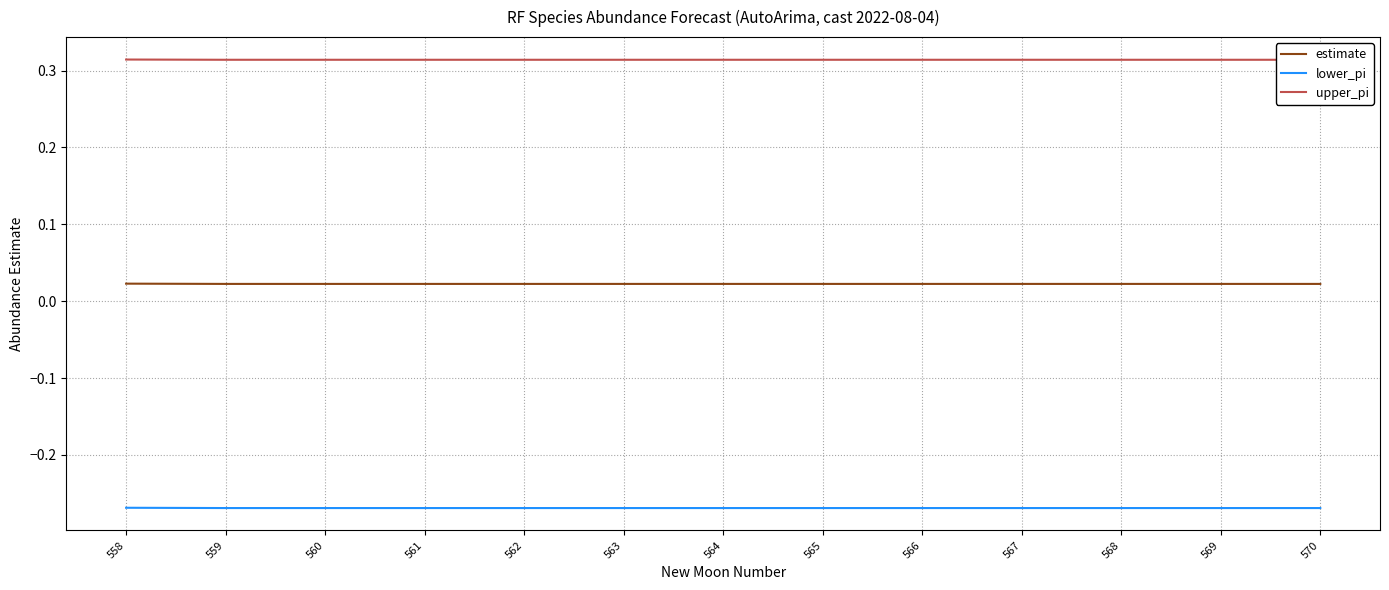

True or false: lower_pi has more than 0 points higher than both neighbors.

False